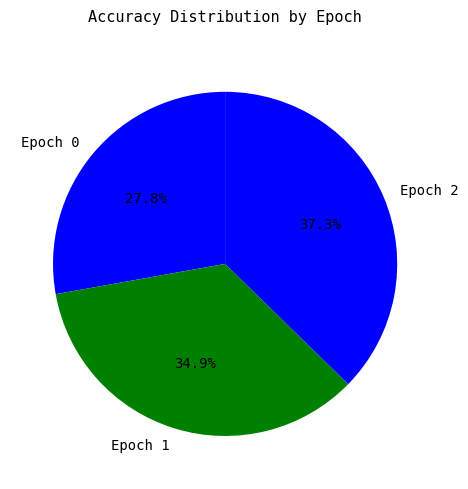

To the nearest percent, what is the average slice percentage?

33%